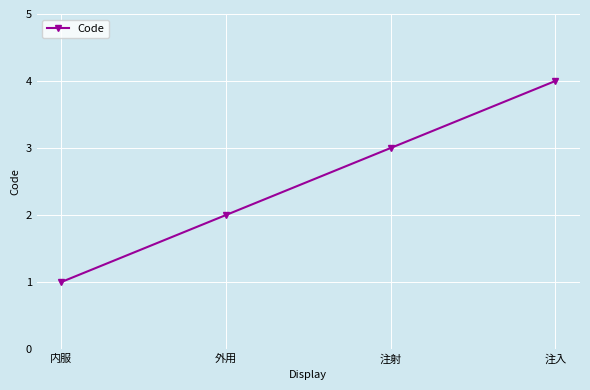

What is the difference between the values at 外用 and 注射?

1